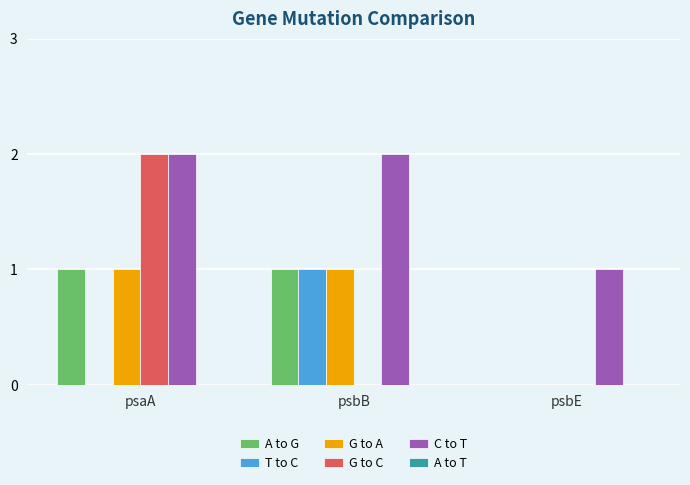

What is the total value across all series at psbB?

5